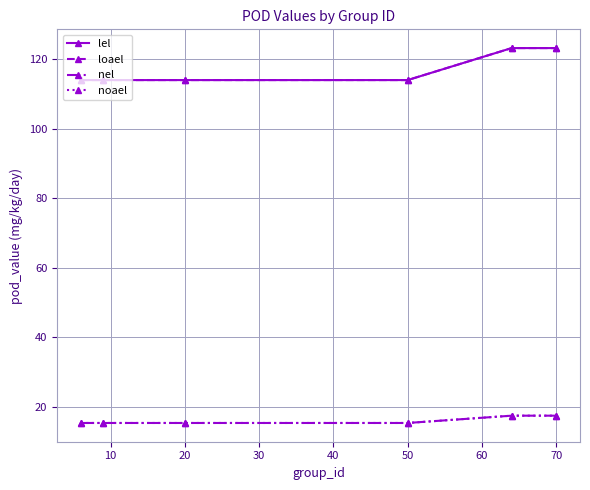

Is this an area chart (filled region under the line)?

No